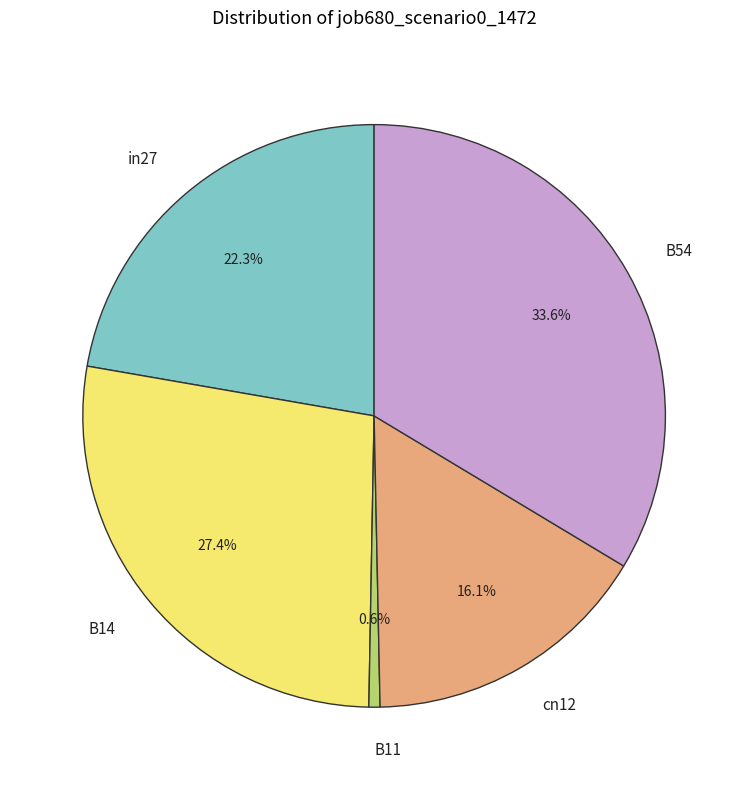

Count the number of slices in the pie.

5